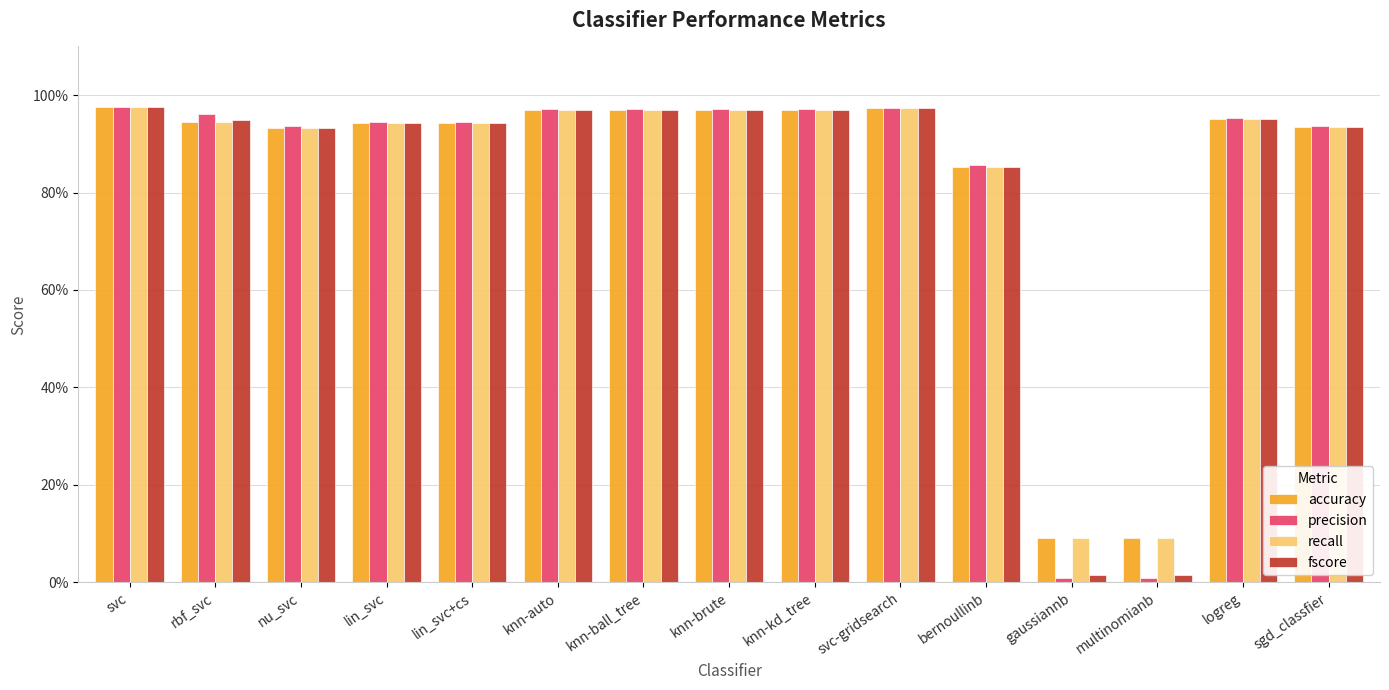

Are the bars horizontal?

No